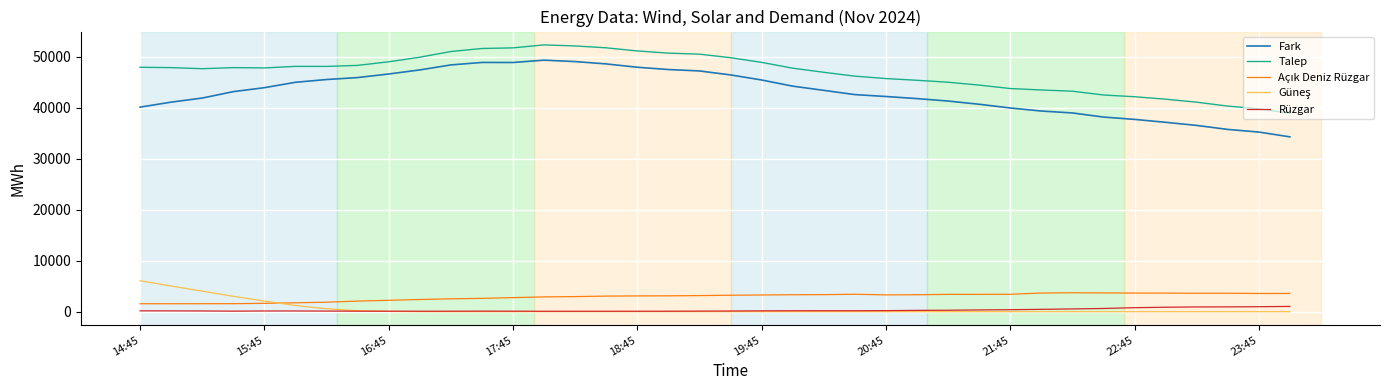

Which series has the widest spread of values?

Fark